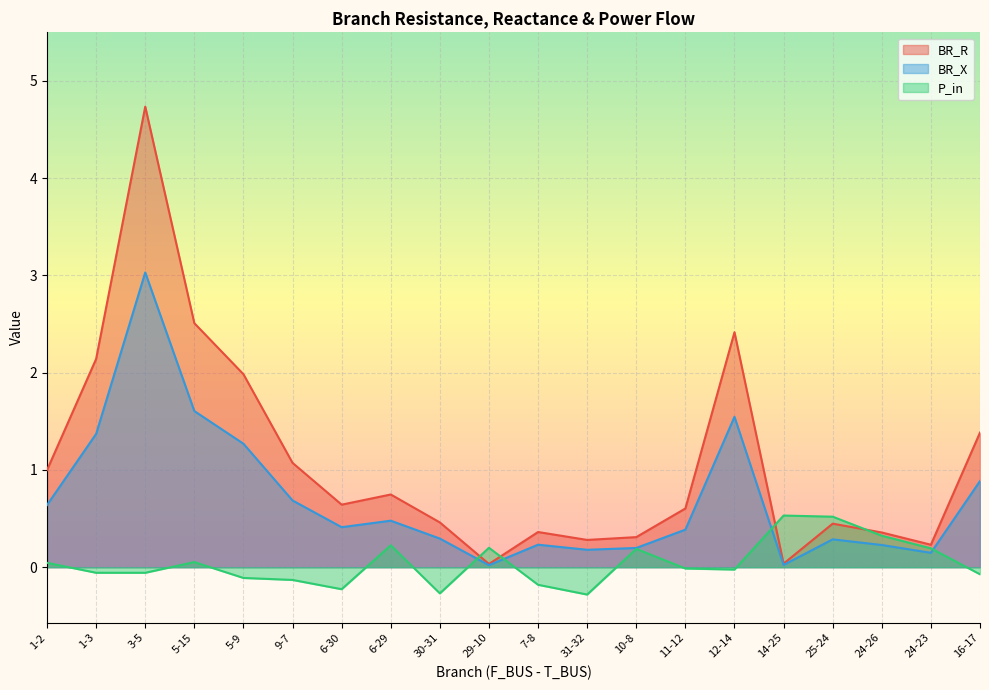

What is the approximate value of BR_X at 9-7?

0.7